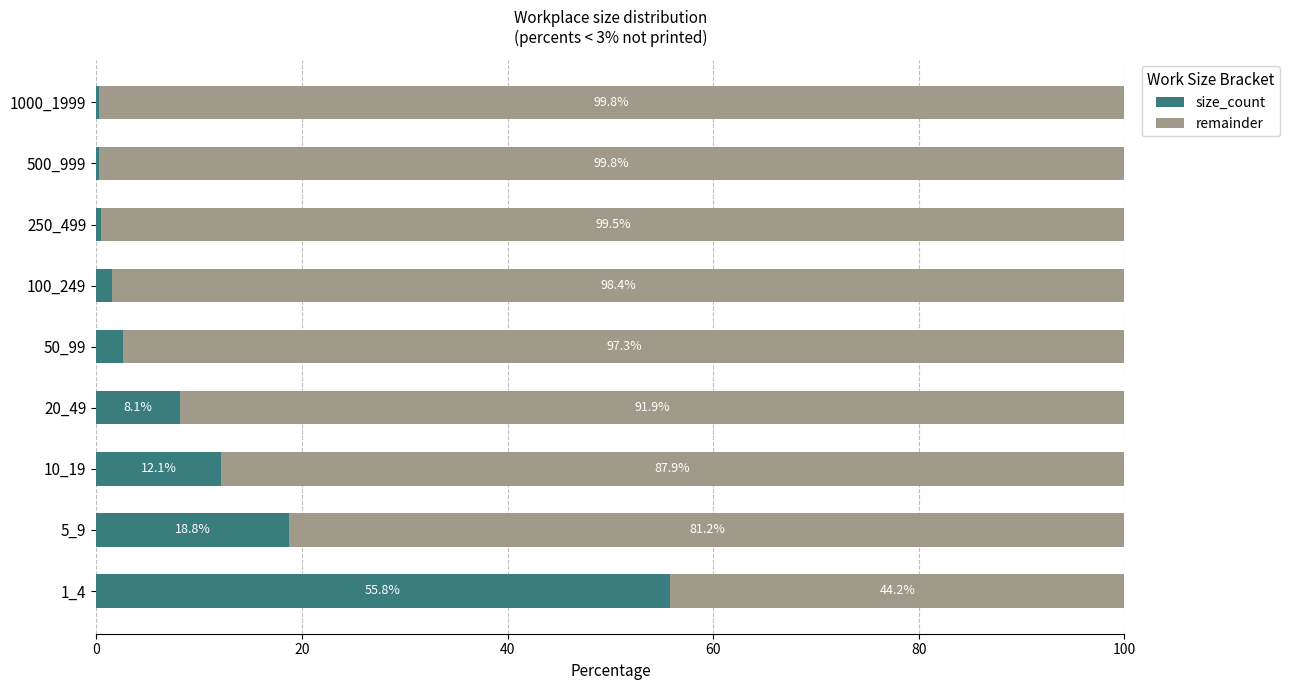

What is the maximum value for size_count?

55.8